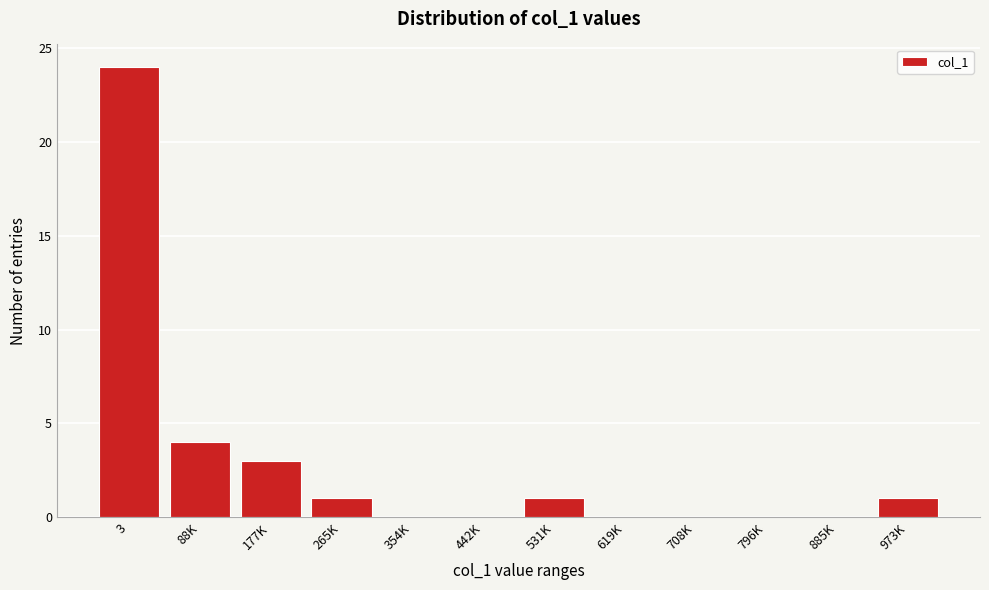

Reading left to right, extract all data points from this chart.

3=24	88K=4	177K=3	265K=1	354K=0	442K=0	531K=1	619K=0	708K=0	796K=0	885K=0	973K=1